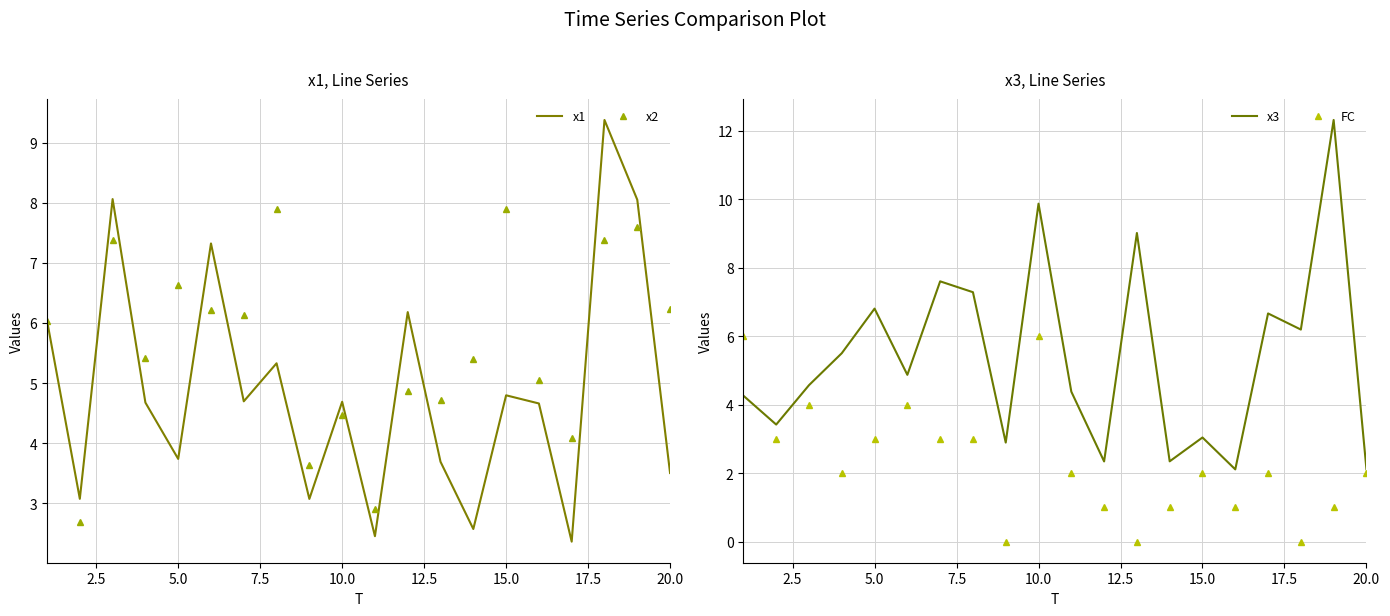

What is the highest value of the x2 series?

7.9